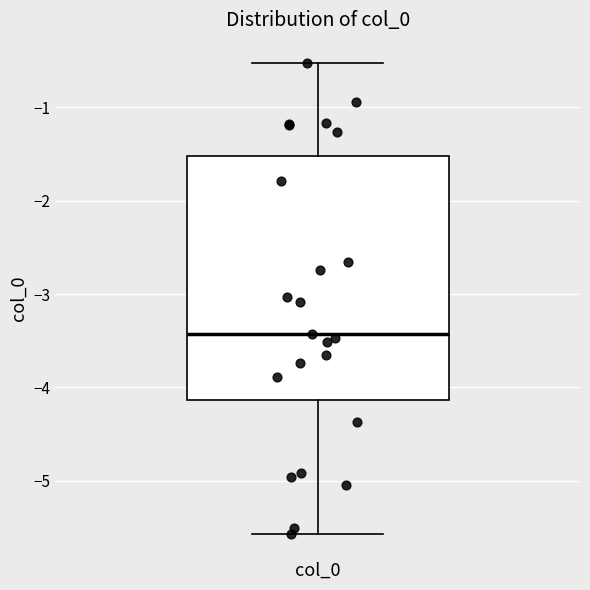

Transcribe this box plot: give where the median line is, the range the box spans, and where the two whiskers end, as read against the y-axis. The values are not printed on the chart, so give them approximately, as read against the axis.

median -3.4, box -4.1 to -1.5, whiskers -5.6 to -0.5